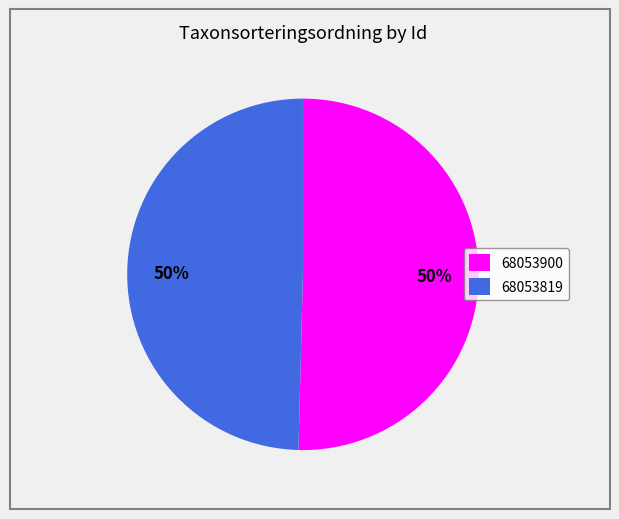

Do 68053819 and 68053900 together represent more than half of the pie?

Yes